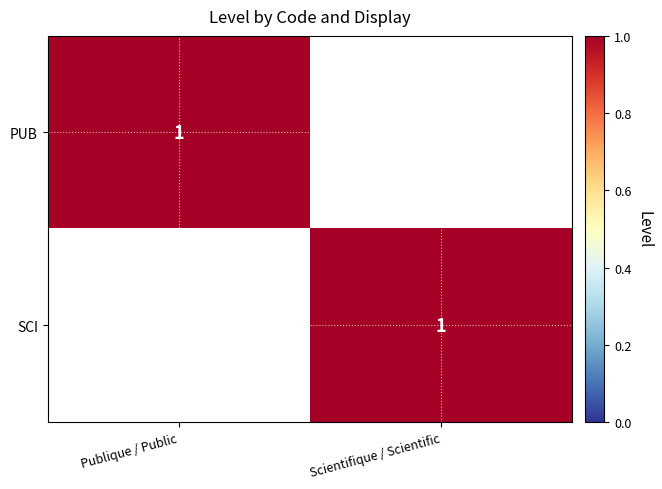

True or false: PUB has a value of 1 at Scientifique / Scientific.

False